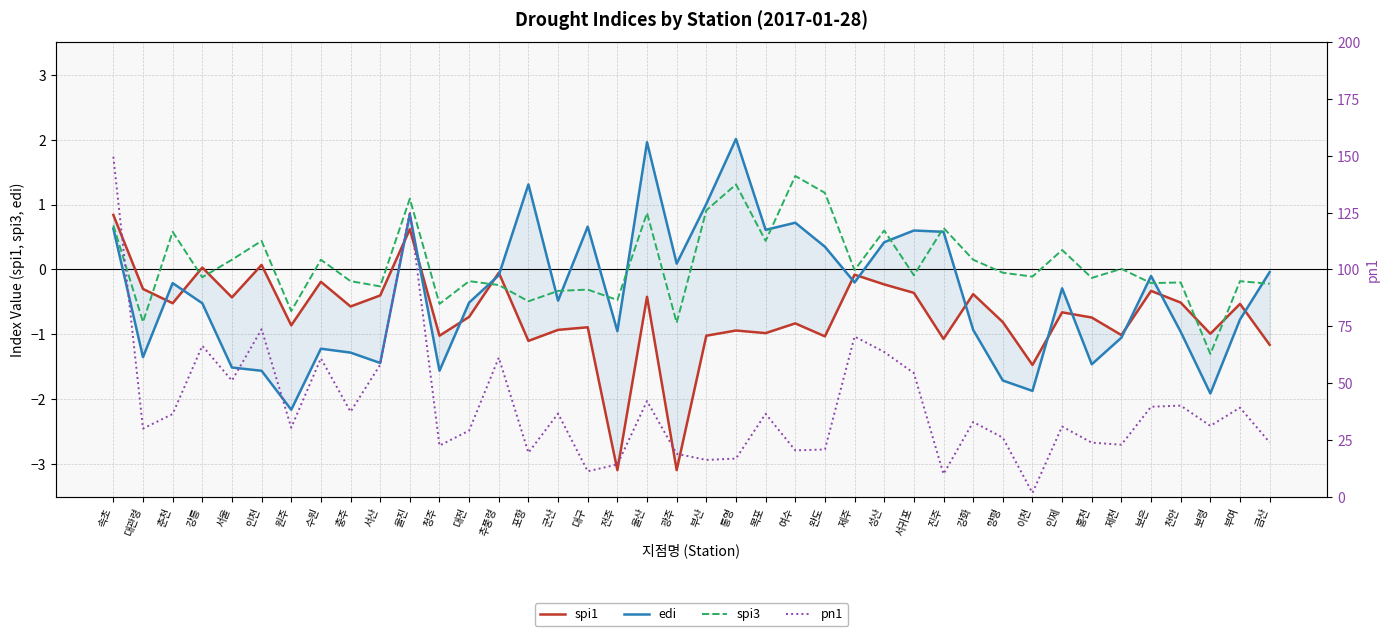

Between 인천 and 대구, which series saw the biggest shift?

pn1